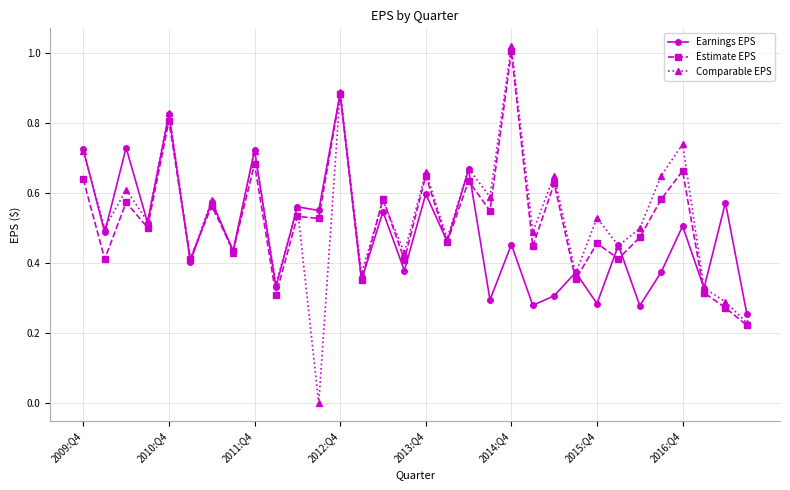

How many interior local valleys does the Comparable EPS series have?

13